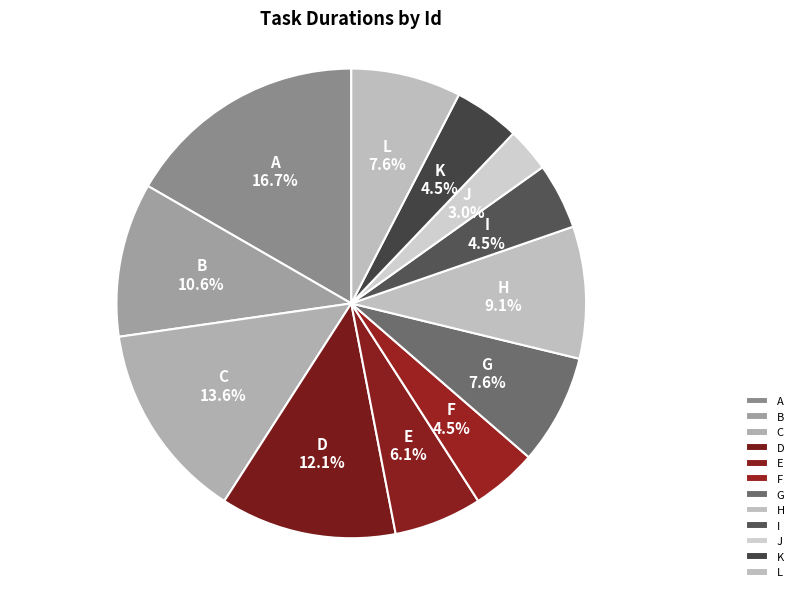

To the nearest percent, what percentage of the pie is H?

9%